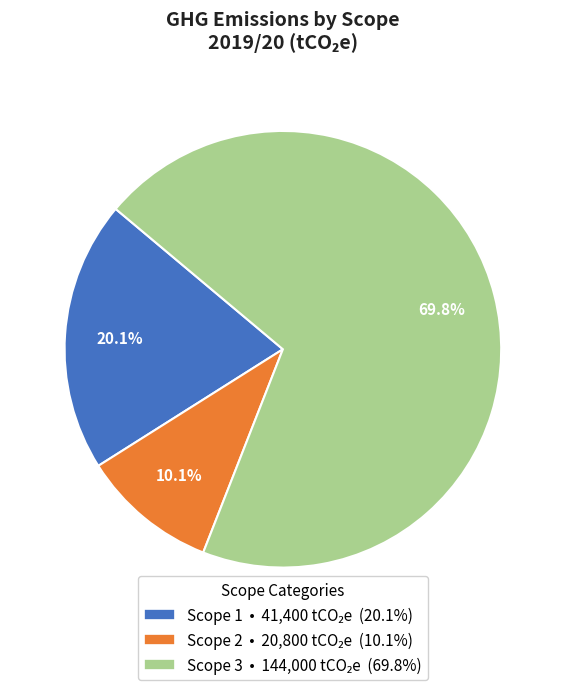

True or false: Scope 3 accounts for 56% of the total.

False